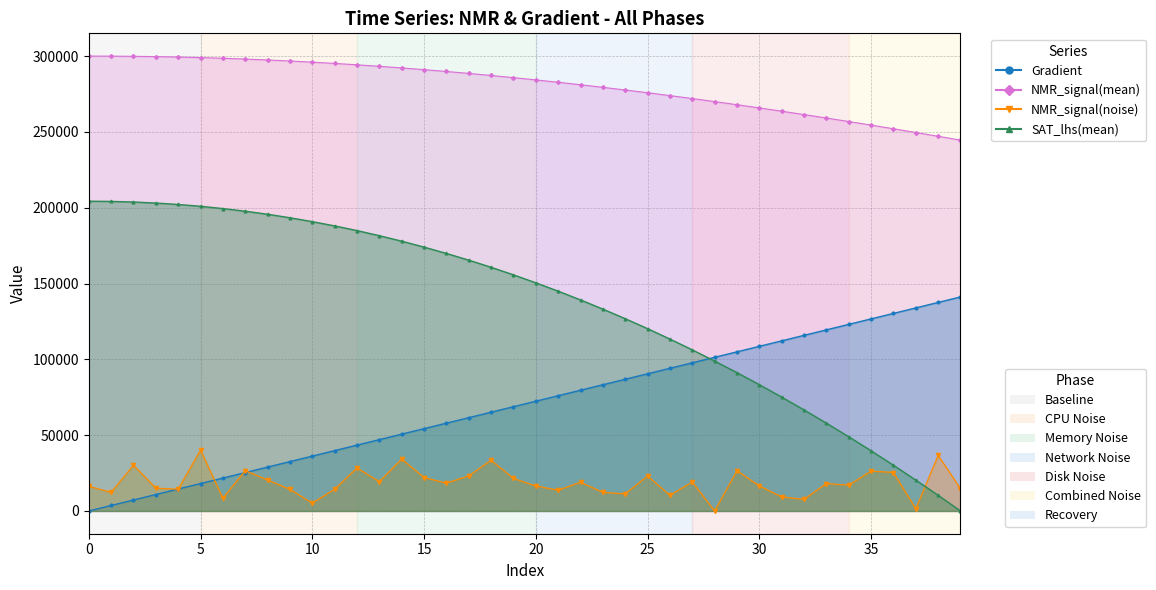

True or false: NMR_signal(mean) has a value of 470448.0 at 20.

False